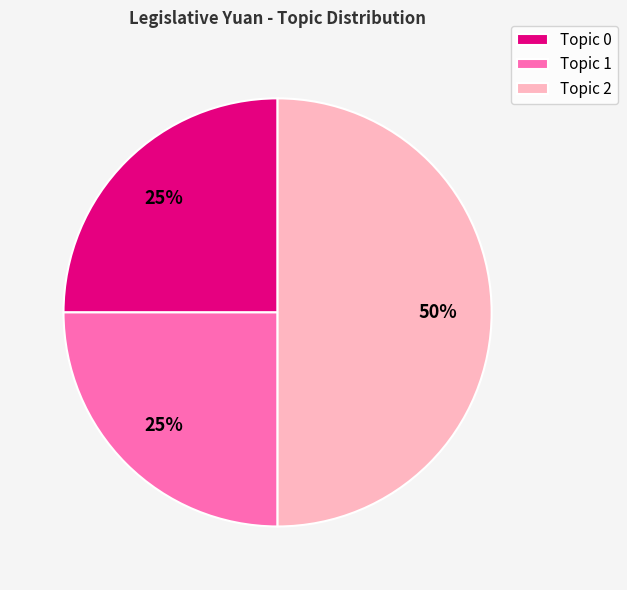

True or false: Topic 1 accounts for 35% of the total.

False